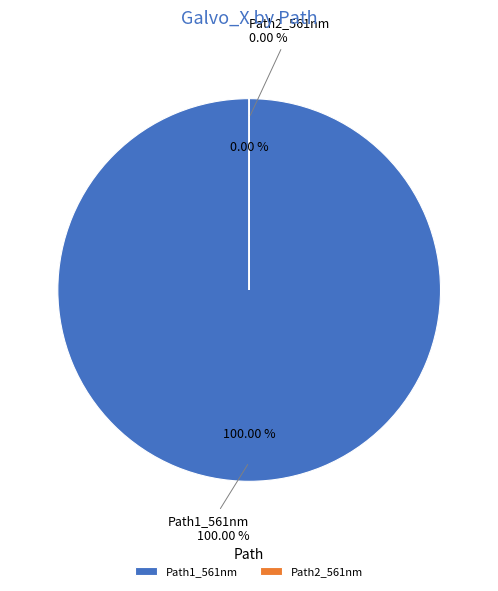

Which slice is the largest?

Path1_561nm